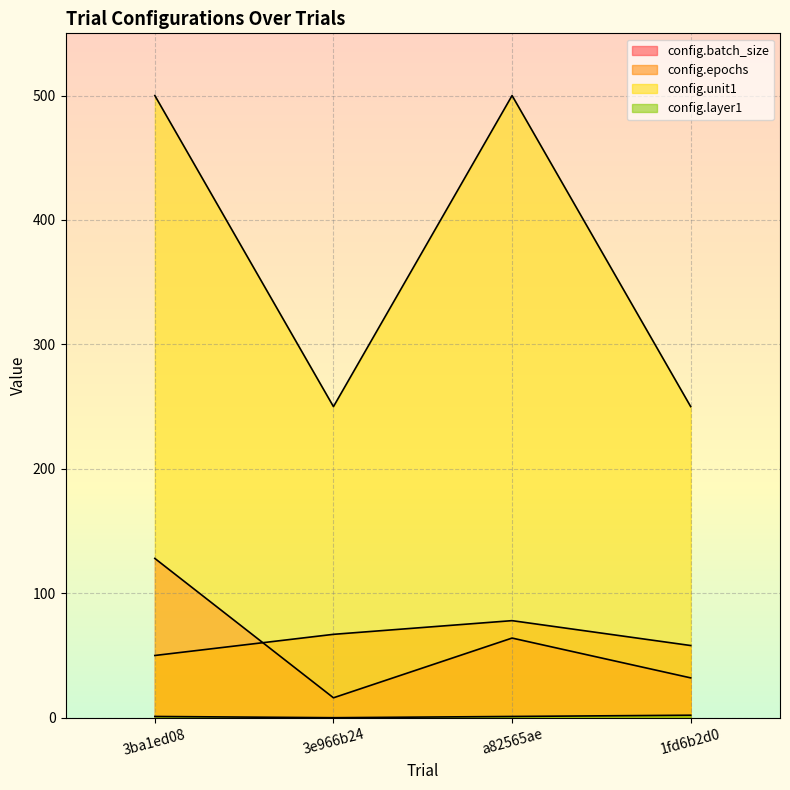

Reading left to right, what are all the values shown in this chart?

config.batch_size: 128	16	64	32
config.epochs: 50	67	78	58
config.unit1: 500	250	500	250
config.layer1: 1	0	1	2